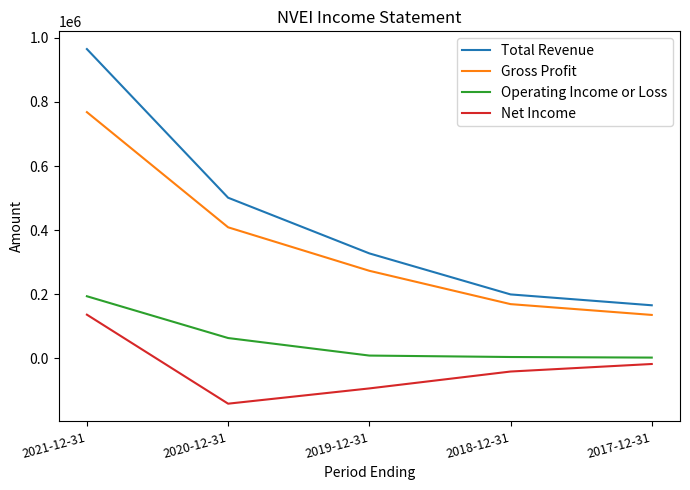

List the labels in order of Total Revenue value, smallest first.

2017-12-31, 2018-12-31, 2019-12-31, 2020-12-31, 2021-12-31